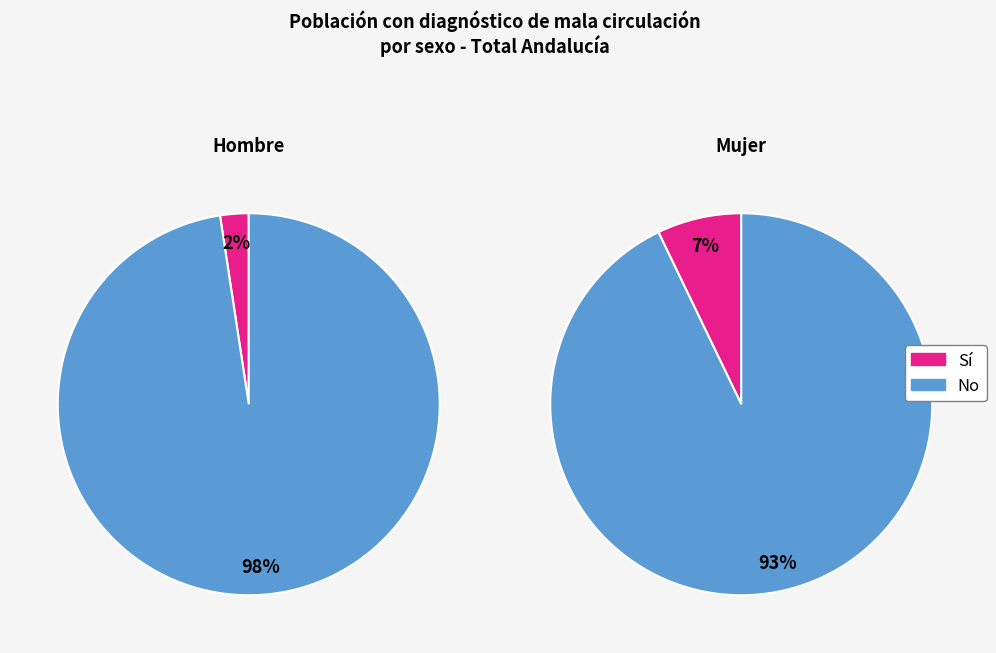

Which slice represents more than half of the pie?

No